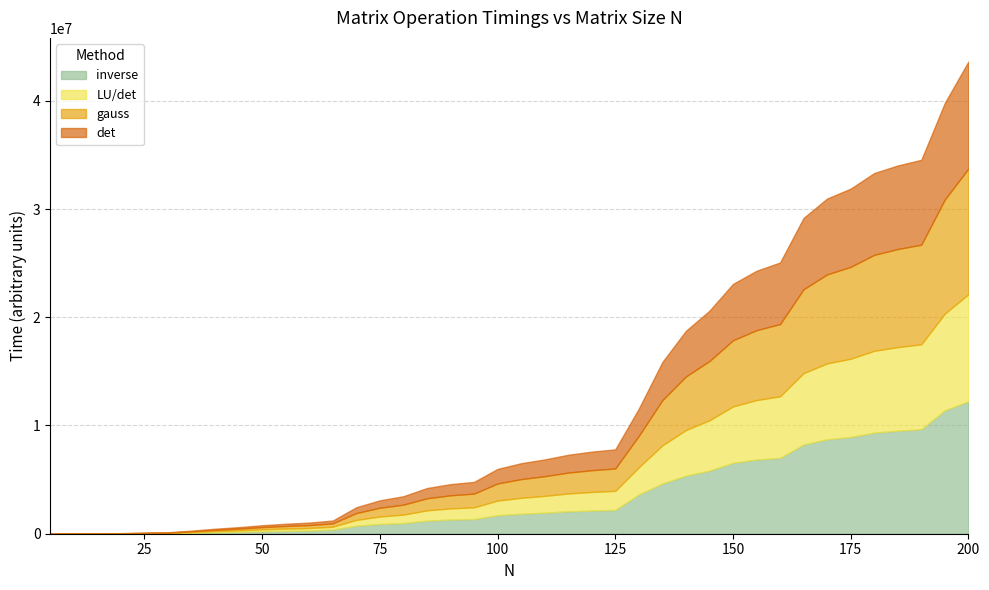

Reading right to left, extract all data points from this chart.

inverse: 200=12235599	195=11404481	190=9655507	185=9516997	180=9339144	175=8938144	170=8722873	165=8248095	160=7006368	155=6855354	150=6551554	145=5829390	140=5360362	135=4637529	130=3624365	125=2199206	120=2139116	115=2071371	110=1944671	105=1846758	100=1712599	95=1354501	90=1307201	85=1209832	80=983720	75=903191	70=736155	65=386000	60=296342	55=268078	50=232878	45=178035	40=135708	35=93247	30=39833	25=28852	20=17918	15=4970	10=2061	5=104
LU/det: 200=9893433	195=8928130	190=7845147	185=7720654	180=7558990	175=7228511	170=7012203	165=6588445	160=5689280	155=5490679	150=5207964	145=4649429	140=4216508	135=3521693	130=2515615	125=1762422	120=1715868	115=1643538	110=1550307	105=1468838	100=1347603	95=1080825	90=1032435	85=946614	80=782064	75=684772	70=539645	65=261190	60=230728	55=205683	50=174100	45=134658	40=102916	35=58966	30=29229	25=20750	20=12196	15=3271	10=1095	5=50
gauss: 200=11606132	195=10551588	190=9199743	185=9064943	180=8866281	175=8490333	170=8222120	165=7753638	160=6673080	155=6458949	150=6111230	145=5475642	140=4952733	135=4179002	130=2901680	125=2068386	120=2012270	115=1933918	110=1818440	105=1728264	100=1580531	95=1270059	90=1210515	85=1116022	80=917812	75=811994	70=632927	65=311285	60=270591	55=242749	50=202977	45=159209	40=120854	35=72287	30=34214	25=24690	20=14267	15=3937	10=1204	5=62
det: 200=9893433	195=8928130	190=7845147	185=7720654	180=7558990	175=7228511	170=7012203	165=6588445	160=5689280	155=5490679	150=5207964	145=4649429	140=4216508	135=3521693	130=2515615	125=1762422	120=1715868	115=1643538	110=1550307	105=1468838	100=1347603	95=1080825	90=1032435	85=946614	80=782064	75=684772	70=539645	65=261190	60=230728	55=205683	50=174100	45=134658	40=102916	35=58966	30=29229	25=20750	20=12196	15=3271	10=1095	5=50